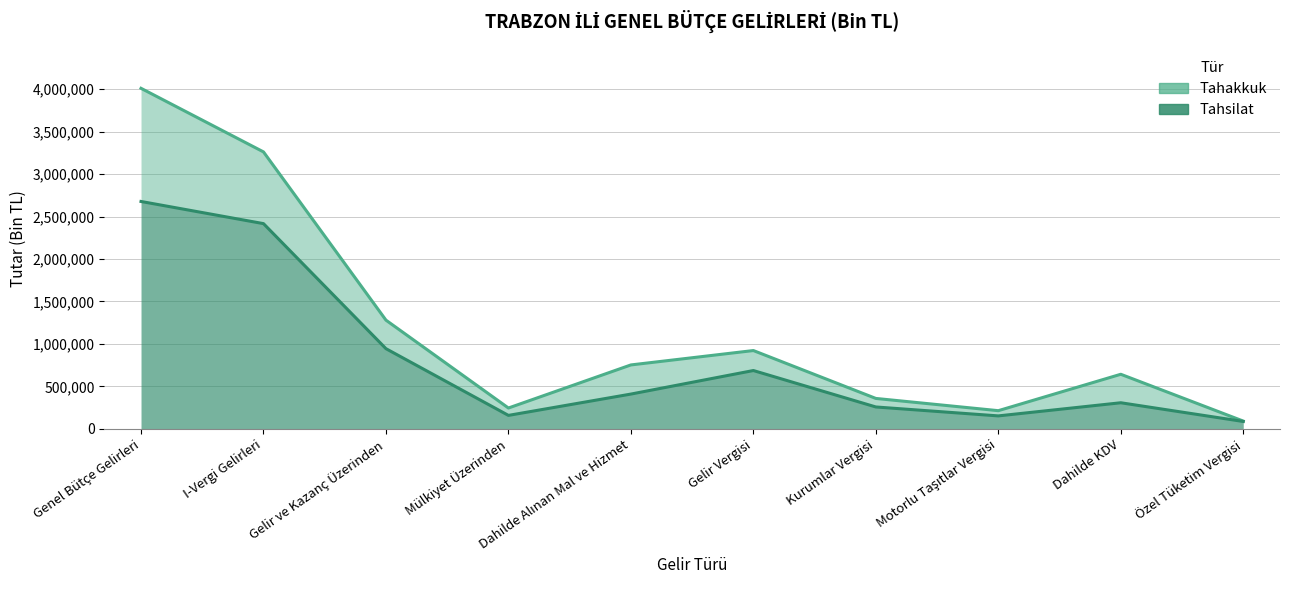

Reading right to left, what are all the values shown in this chart?

Tahakkuk: 91226	642553	213804	357991	921965	752579	245114	1279956	3261474	4010506
Tahsilat: 86608	307095	152288	257470	686589	409318	158251	944059	2416812	2677783